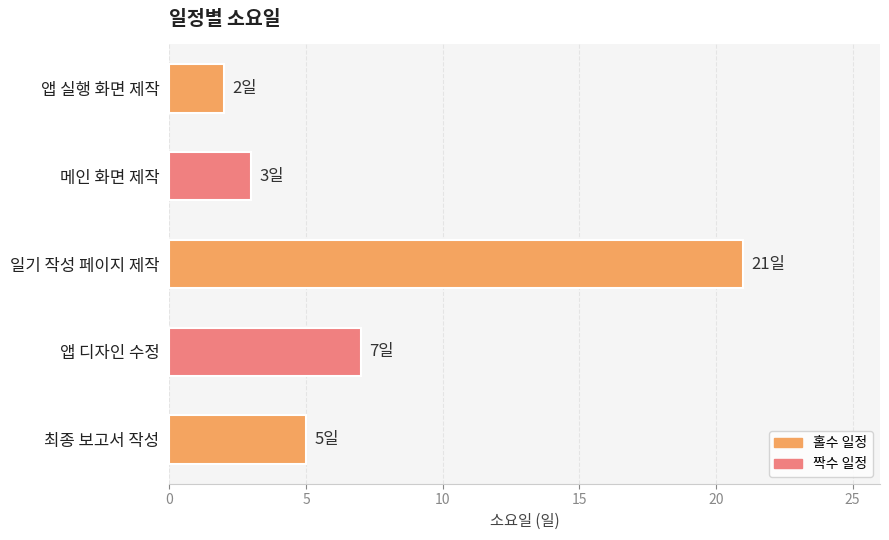

What is the maximum value shown in the chart?

21